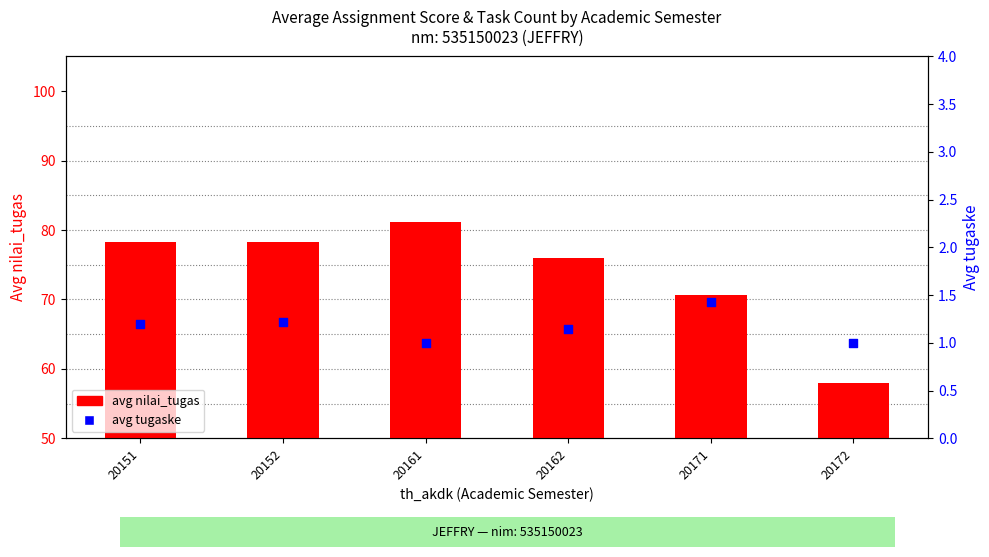

At which category is the sum across all series the highest?

20161